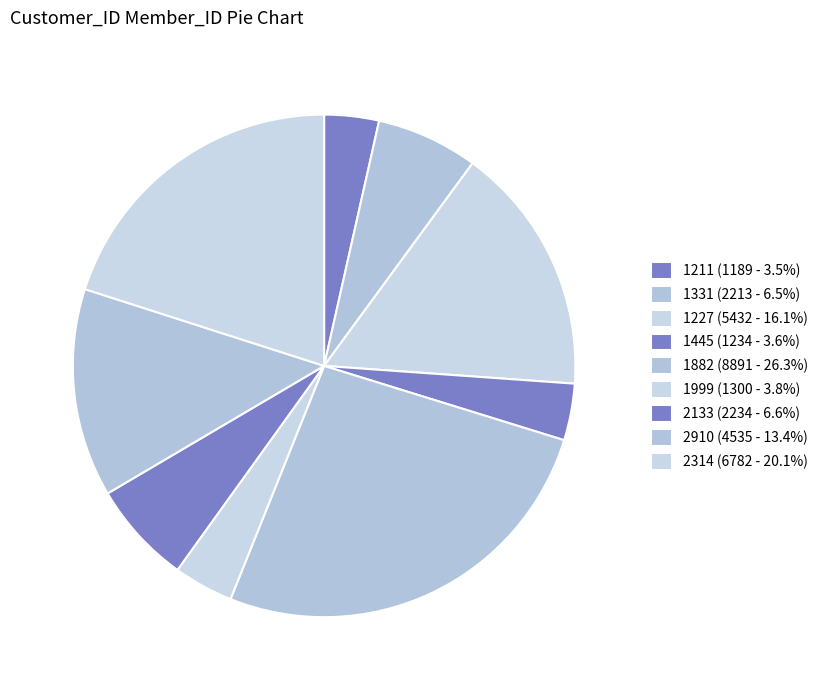

Is it true that 1331 is 7% of the pie?

True